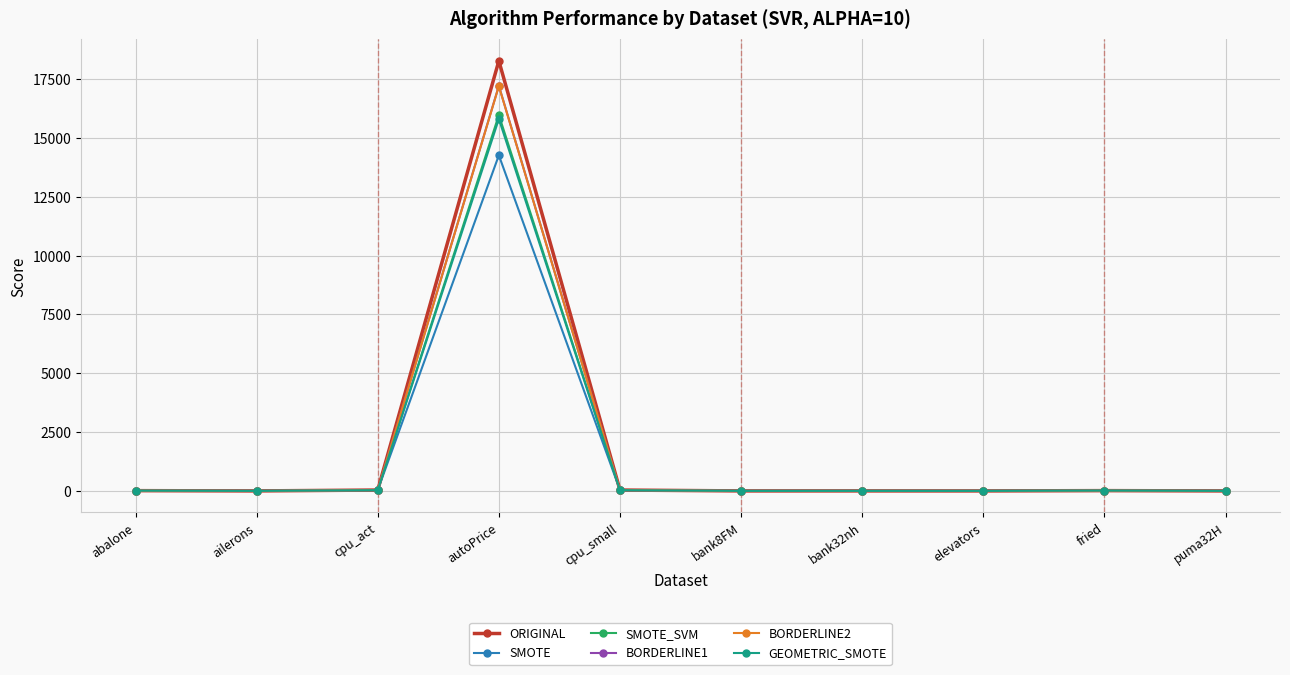

How many data points in BORDERLINE2 are less than 11?

5